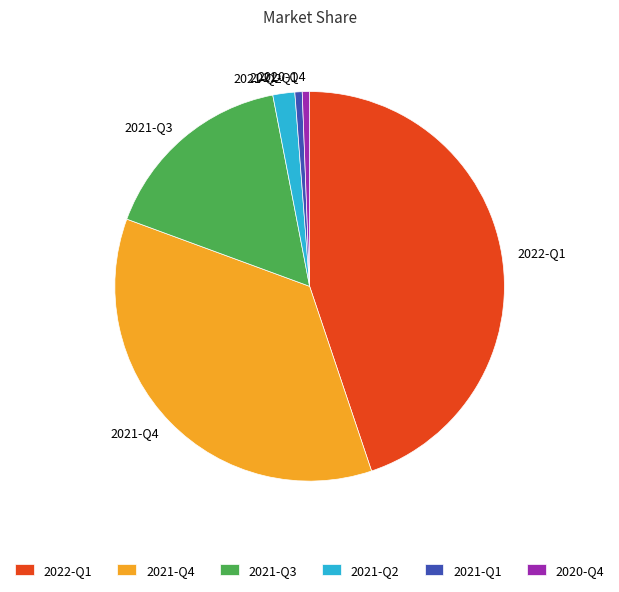

Is 2020-Q4 the majority of the pie?

No